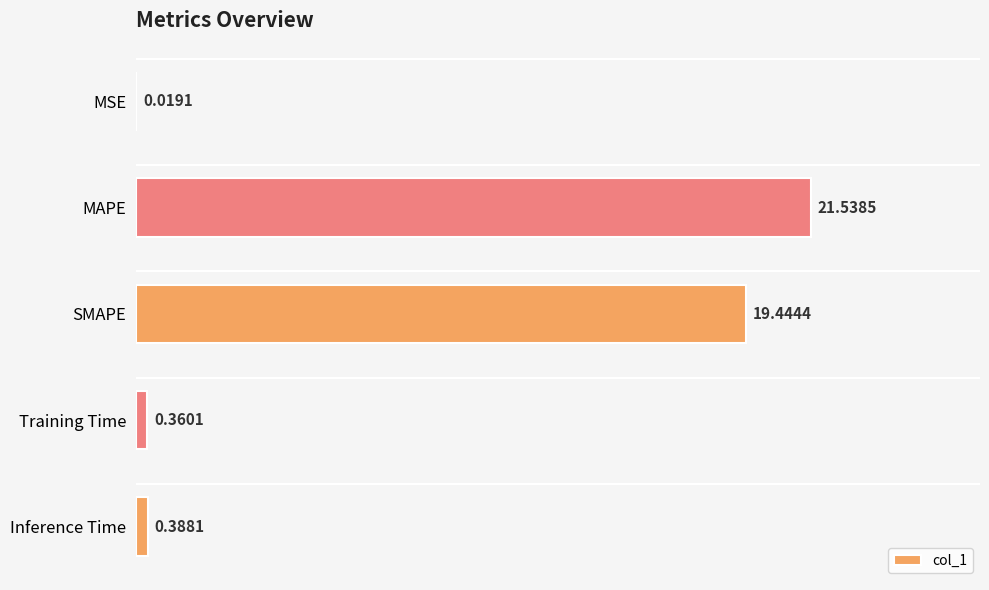

Are the bars horizontal?

Yes